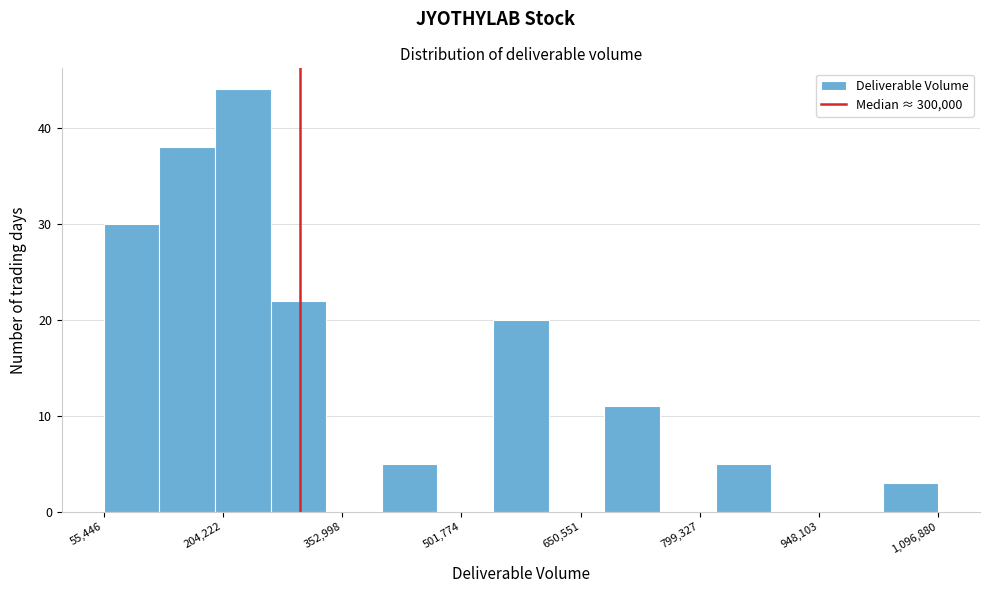

Around what value on the x-axis is the tallest bar? Give the approximate position of its centre, as read against the axis.

220000